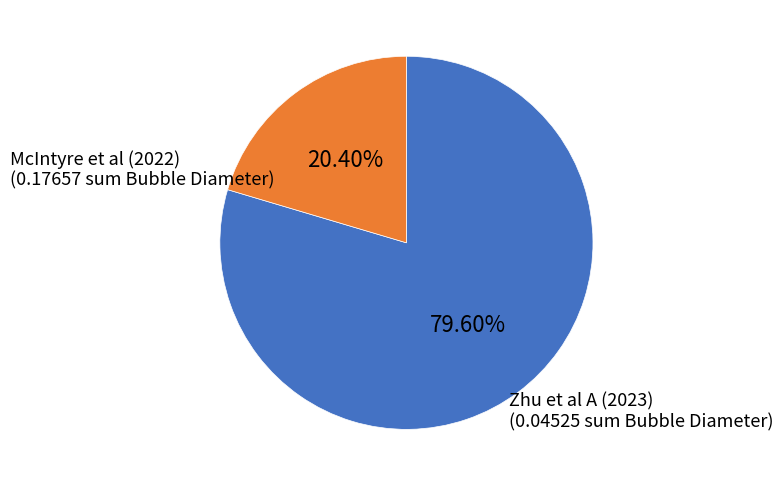

Is there any slice that represents more than half of the pie?

Yes